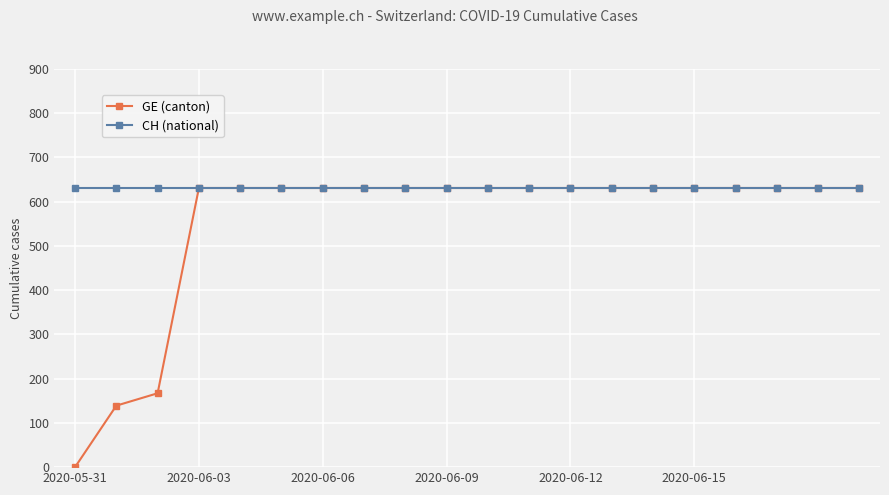

What is the value of the GE (canton) point at the 15th from the left?

631